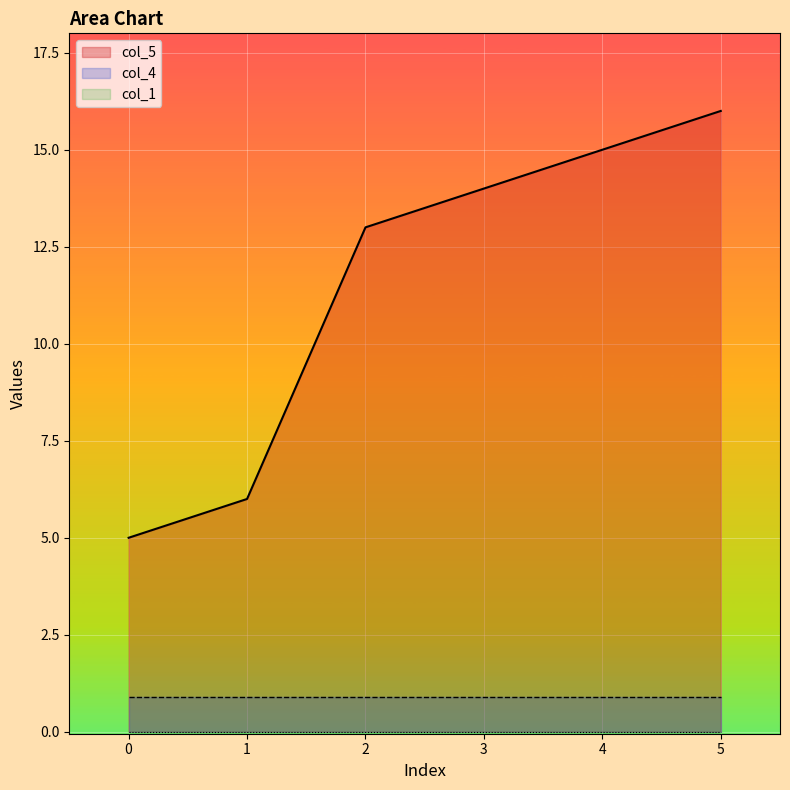

True or false: col_4 and col_1 cross at least once.

False